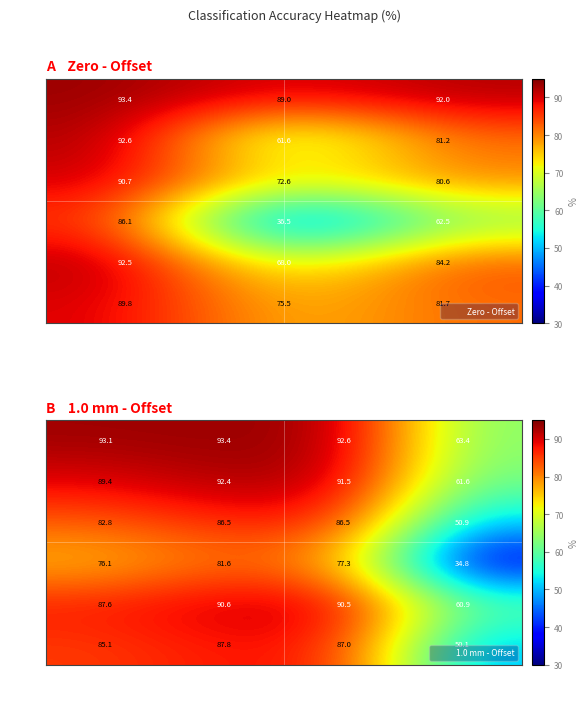

Is it true that F5_F equals 81.6 at Top 4?

True